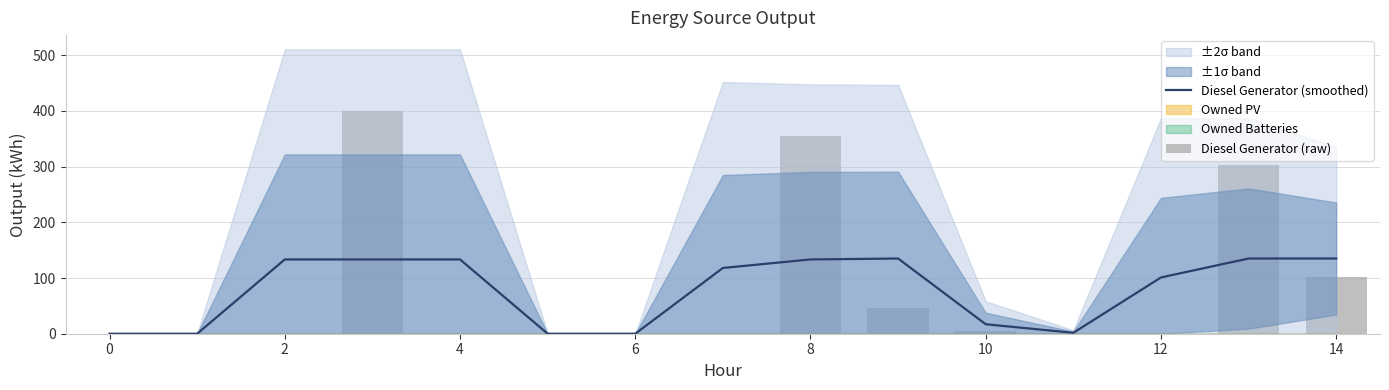

How many positive values does the Diesel Generator (smoothed) series have?

11